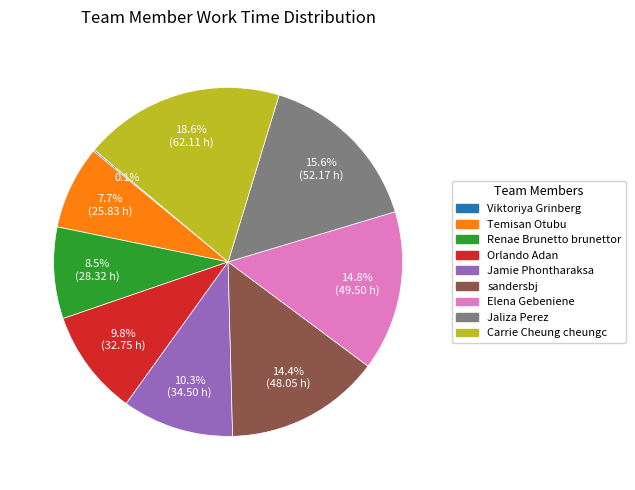

Approximately how many times larger is the value at Jaliza Perez compared to Elena Gebeniene?

1.1